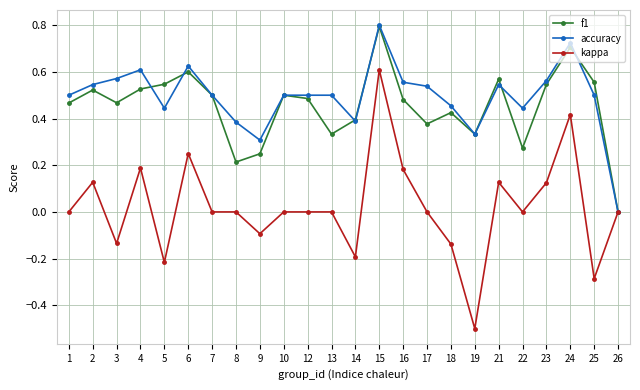

How many data points does each series have?

24